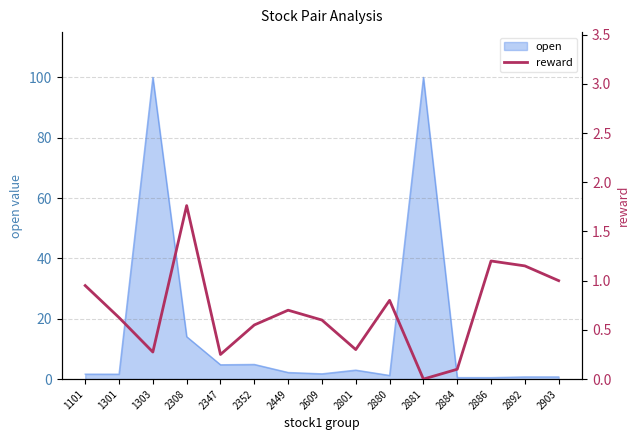

Between 1301 and 2880, which is larger?

2880